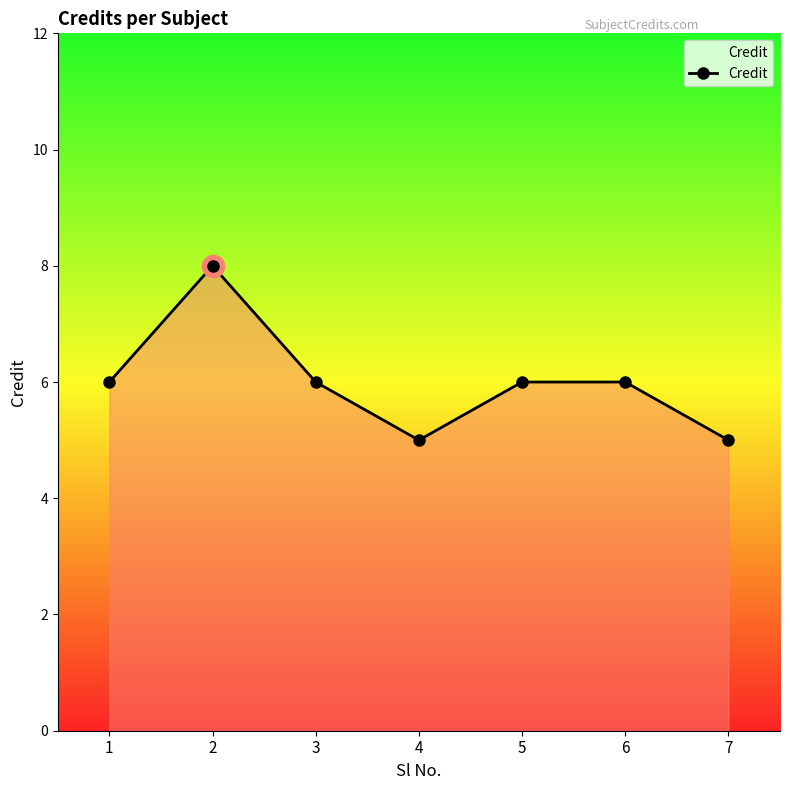

Reading left to right, extract all data points from this chart.

1=6	2=8	3=6	4=5	5=6	6=6	7=5